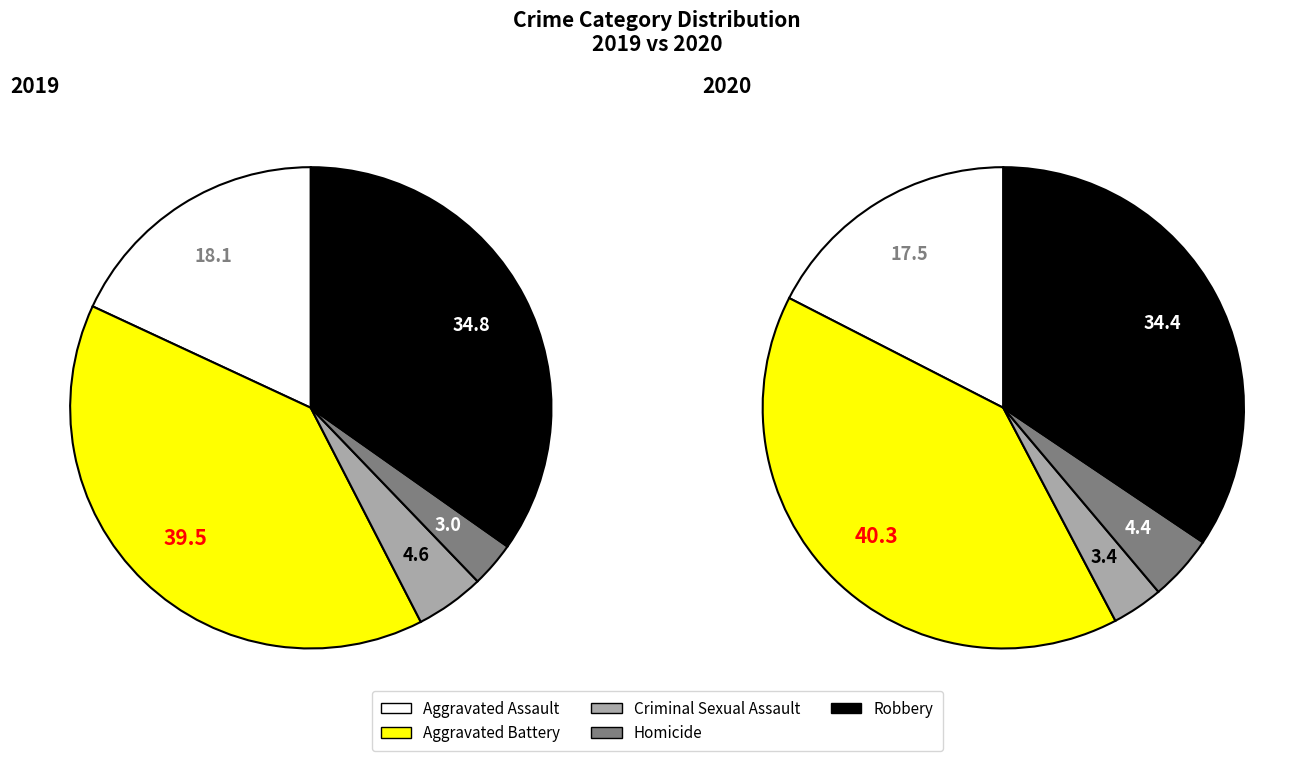

True or false: 4 accounts for 35% of the total.

True